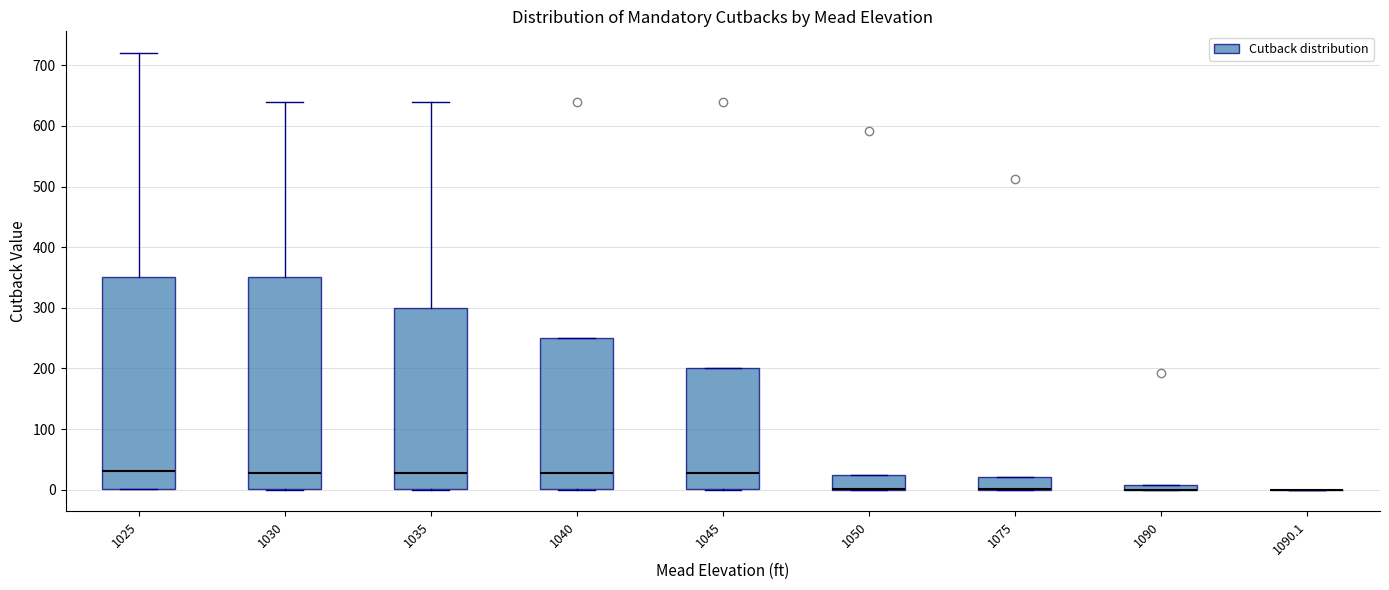

Where does the median line of the box at x = 1040 sit on the y-axis? The values are not printed on the chart, so give them approximately, as read against the axis.

30